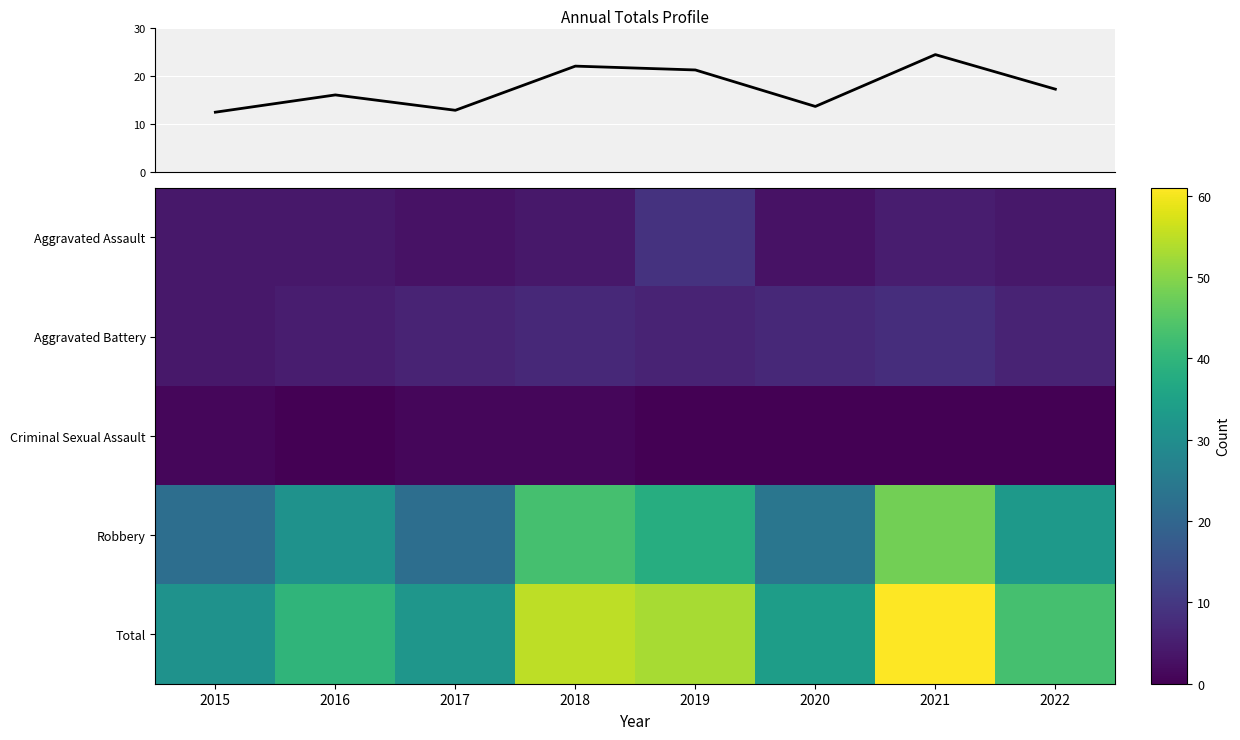

Which category has the highest value in the Robbery series?

2021